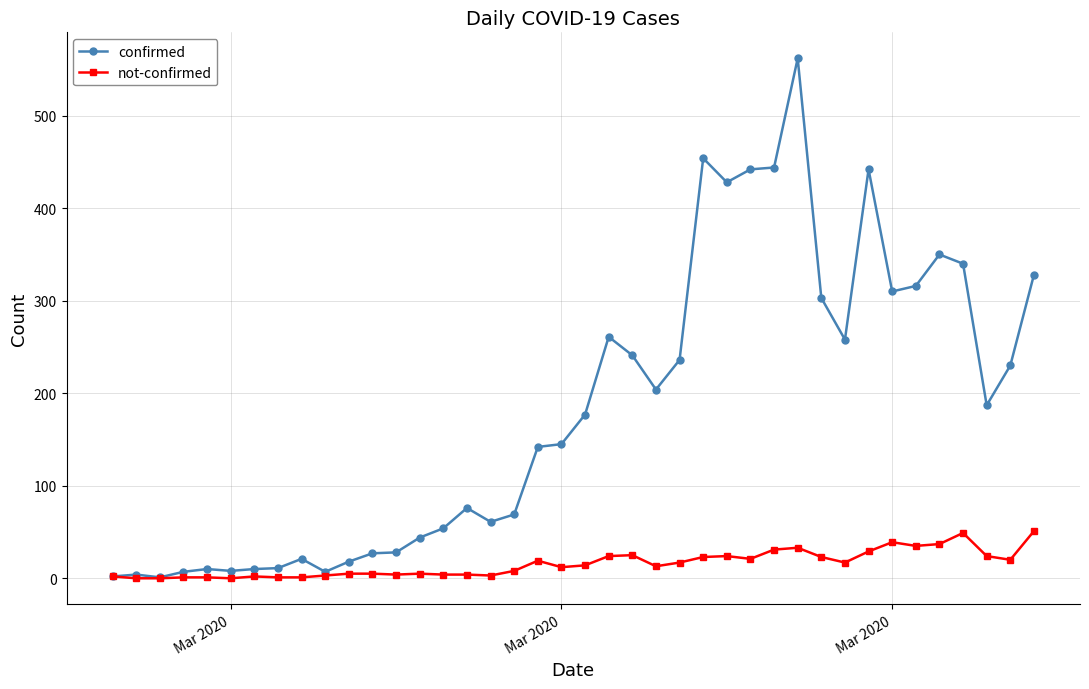

What is the greatest value displayed?

562